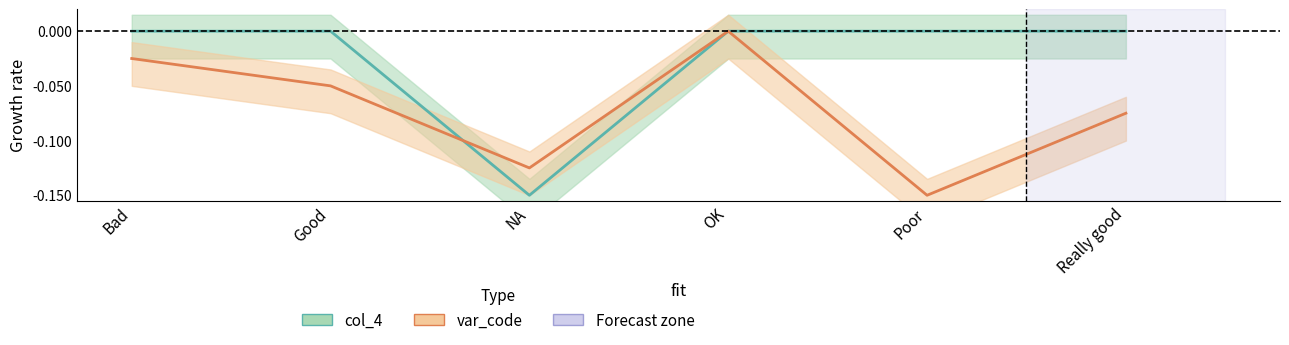

What is the difference between the second highest and second lowest values in the var_code series?

0.1